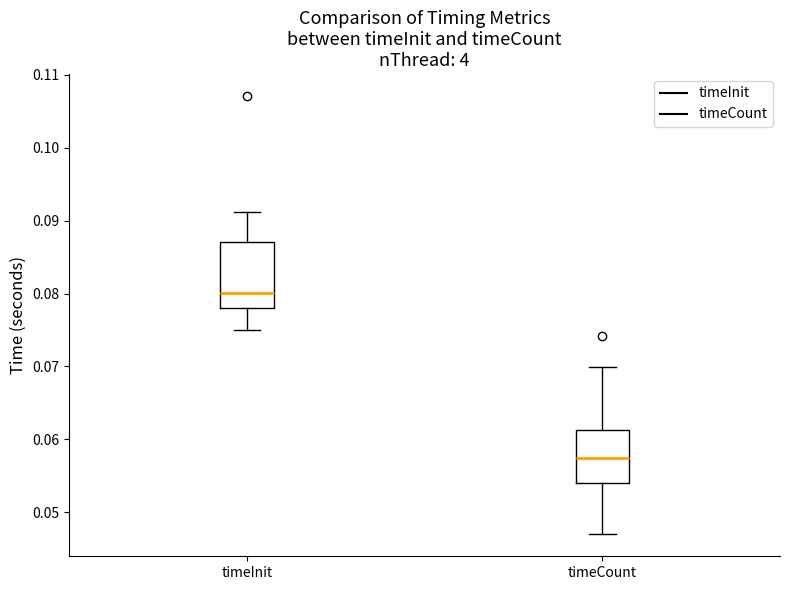

Which box has the lowest median line?

timeCount